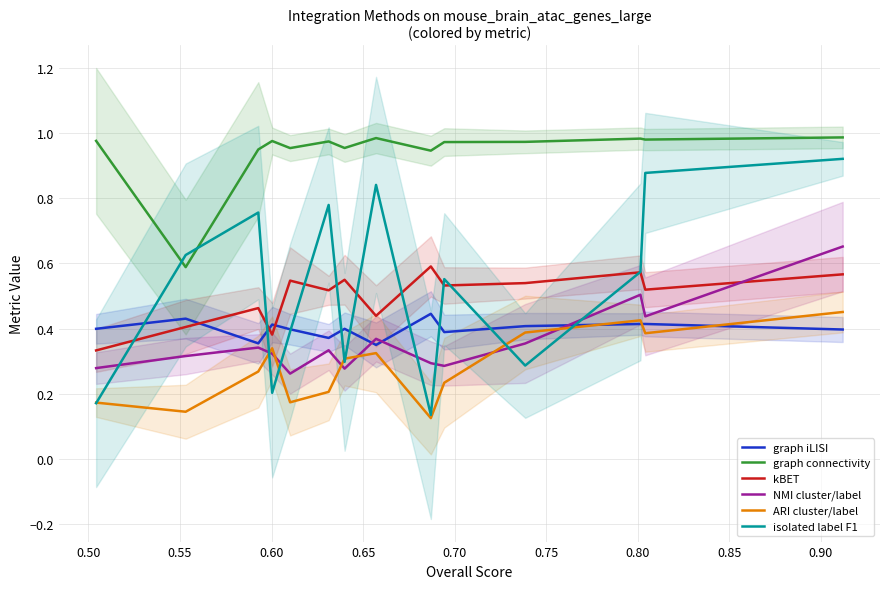

Does the chart have visible grid lines?

Yes